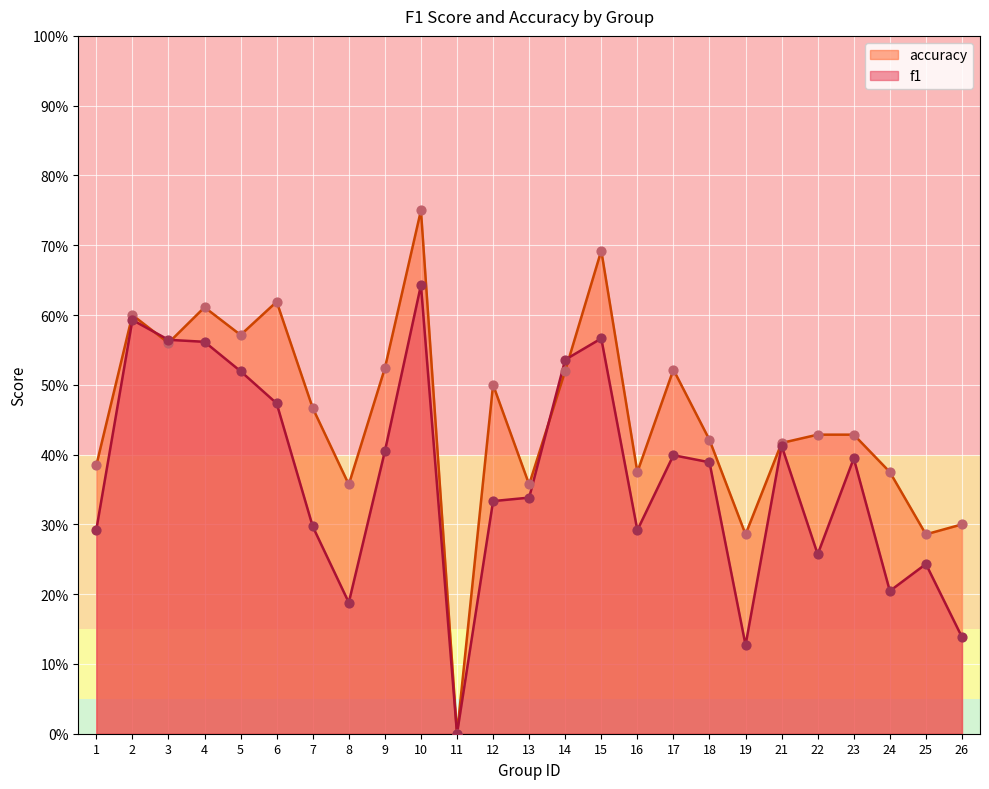

Which series has the widest spread of Y values?

accuracy